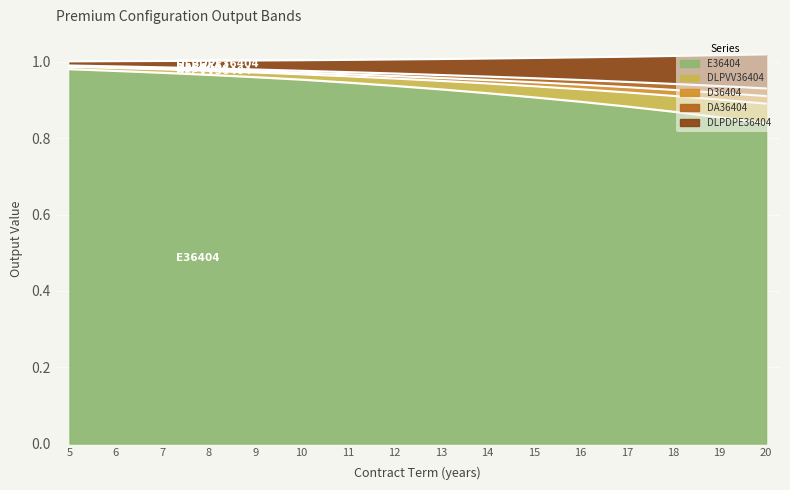

At which category does the chart reach its peak across all series?

20